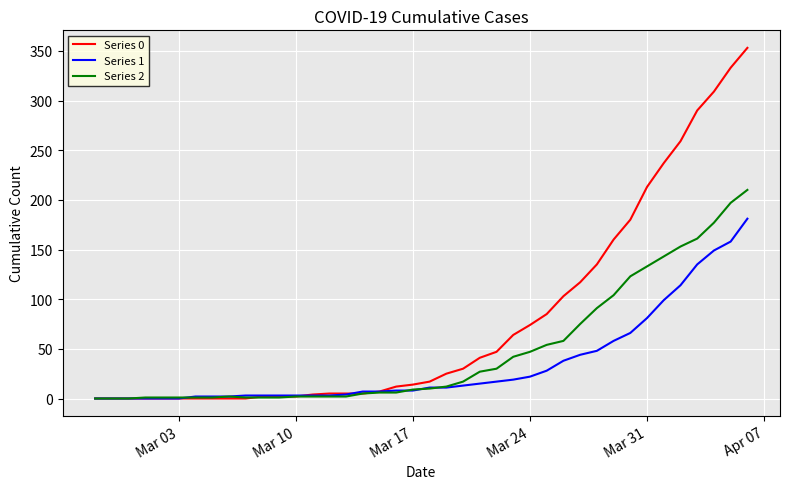

Rank the series by their maximum value, from highest to lowest.

Series 0, Series 2, Series 1